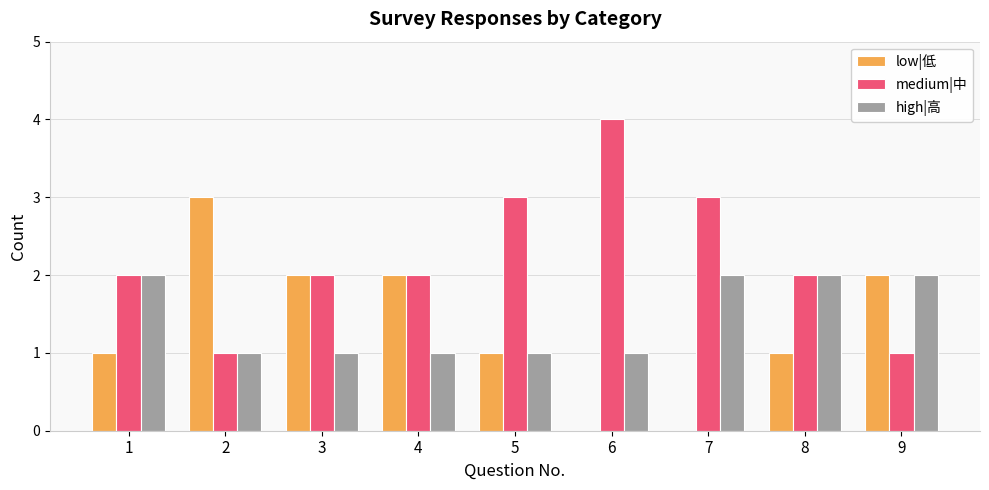

Which category has the highest value across all series?

6